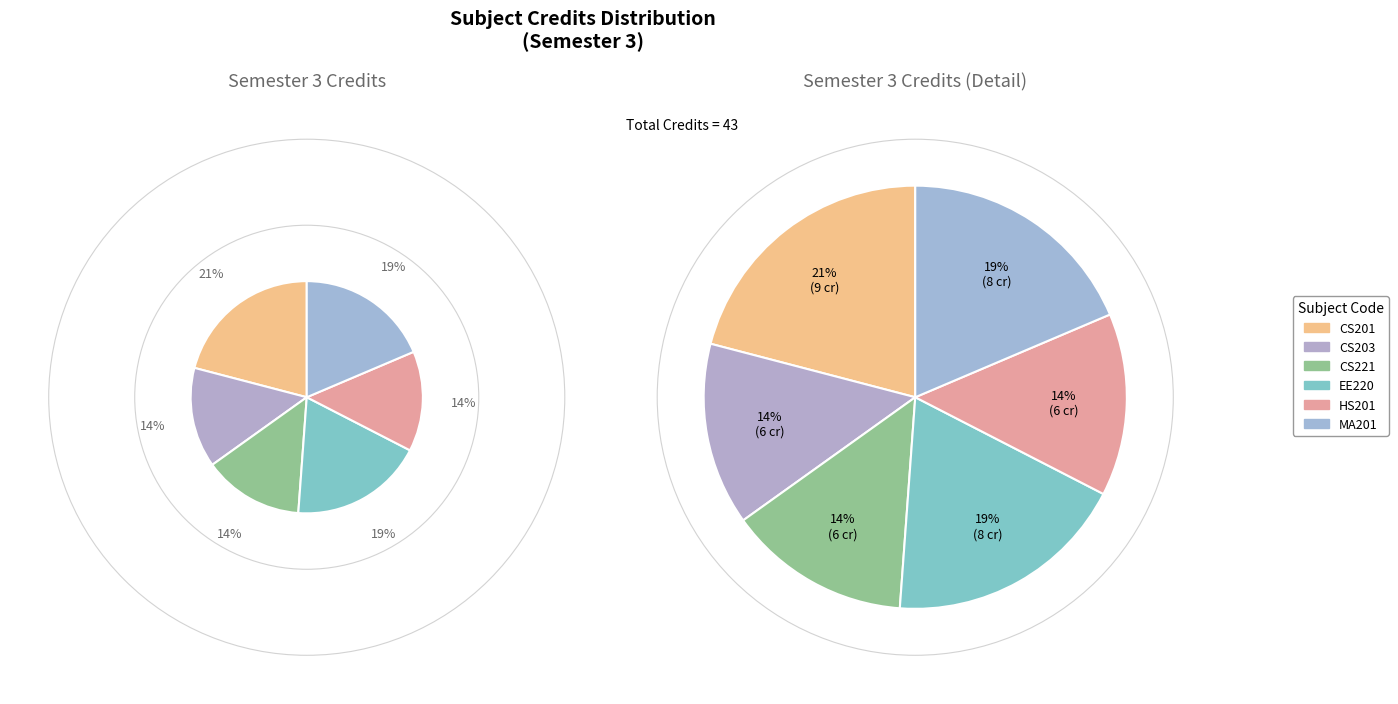

To the nearest percent, what is the average slice percentage?

17%